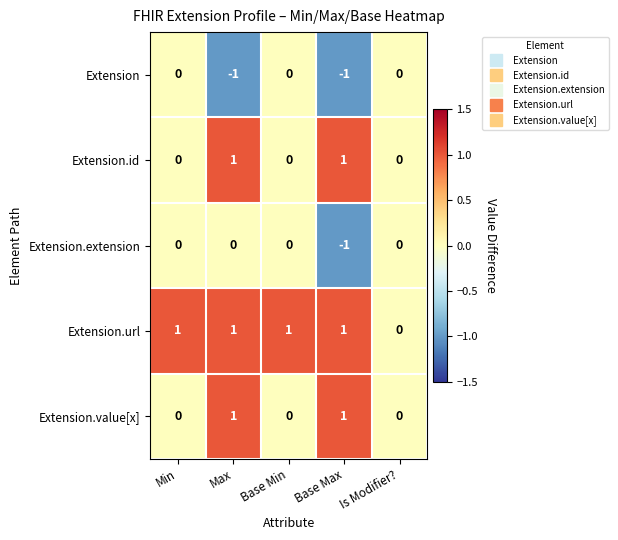

How many Extension.value[x] values are between 0 and 1?

5